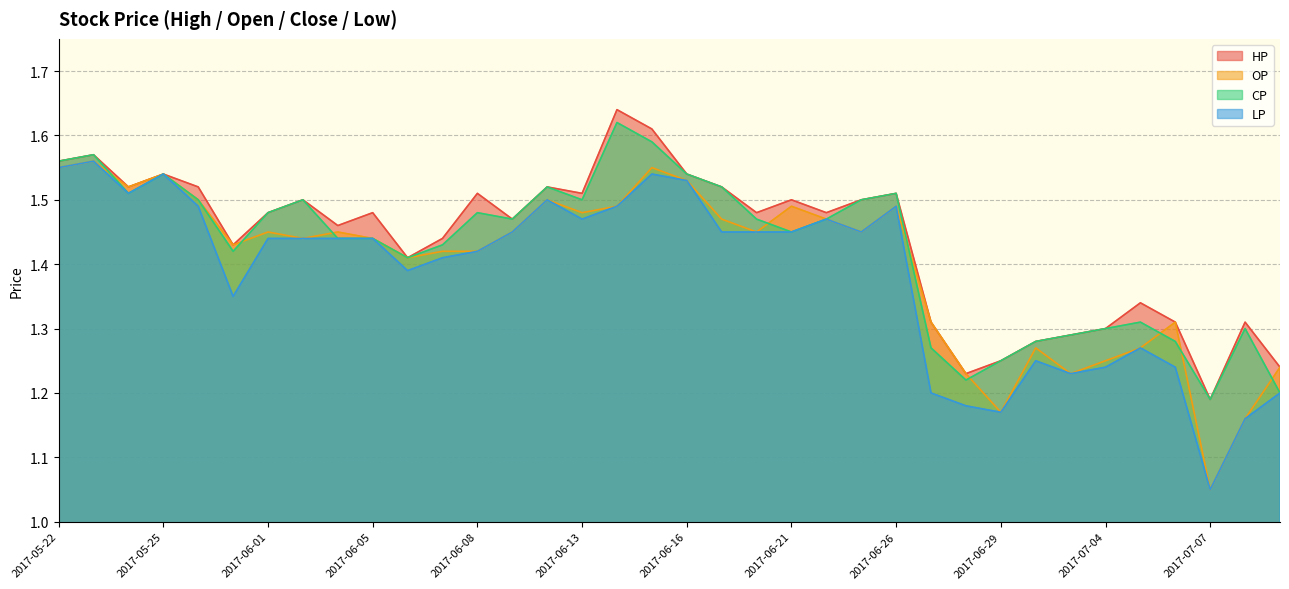

What is the minimum value for HP?

1.2